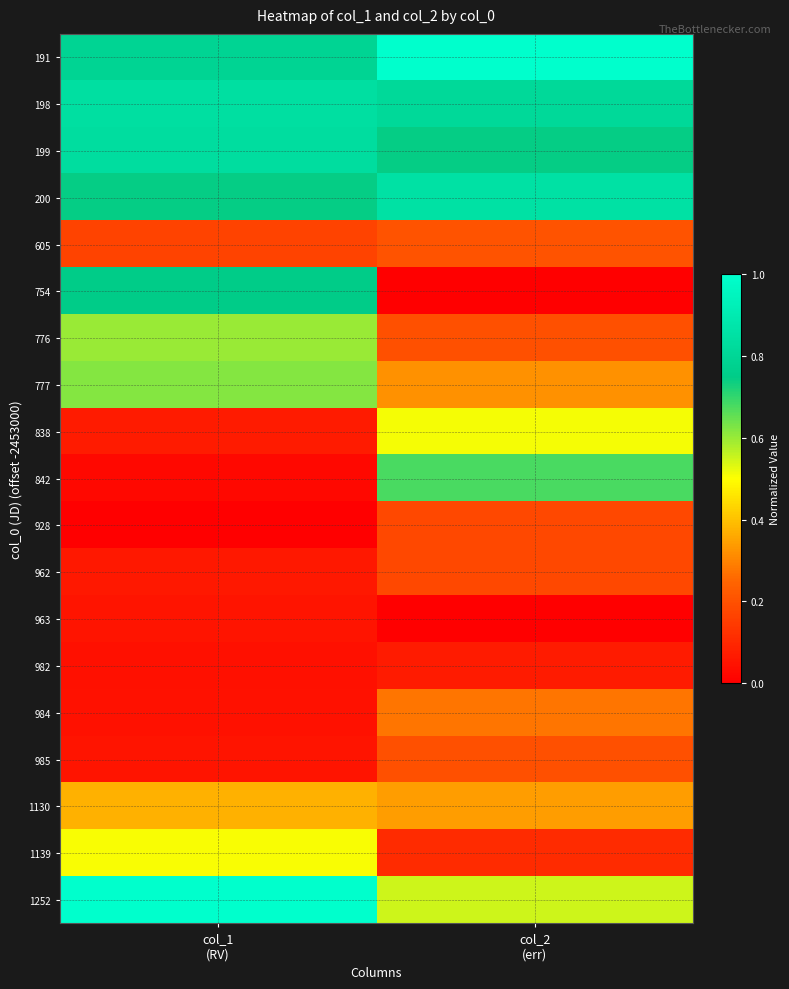

Reading right to left, what are all the values shown in this chart?

191: col_2
(err)=1.0	col_1
(RV)=0.8
198: col_2
(err)=0.8	col_1
(RV)=0.8
199: col_2
(err)=0.7	col_1
(RV)=0.8
200: col_2
(err)=0.9	col_1
(RV)=0.7
605: col_2
(err)=0.2	col_1
(RV)=0.2
754: col_2
(err)=0.0	col_1
(RV)=0.8
776: col_2
(err)=0.2	col_1
(RV)=0.6
777: col_2
(err)=0.3	col_1
(RV)=0.6
838: col_2
(err)=0.5	col_1
(RV)=0.1
842: col_2
(err)=0.7	col_1
(RV)=0.0
928: col_2
(err)=0.2	col_1
(RV)=0.0
962: col_2
(err)=0.2	col_1
(RV)=0.1
963: col_2
(err)=0.0	col_1
(RV)=0.1
982: col_2
(err)=0.1	col_1
(RV)=0.0
984: col_2
(err)=0.3	col_1
(RV)=0.0
985: col_2
(err)=0.2	col_1
(RV)=0.1
1130: col_2
(err)=0.3	col_1
(RV)=0.4
1139: col_2
(err)=0.1	col_1
(RV)=0.5
1252: col_2
(err)=0.5	col_1
(RV)=1.0